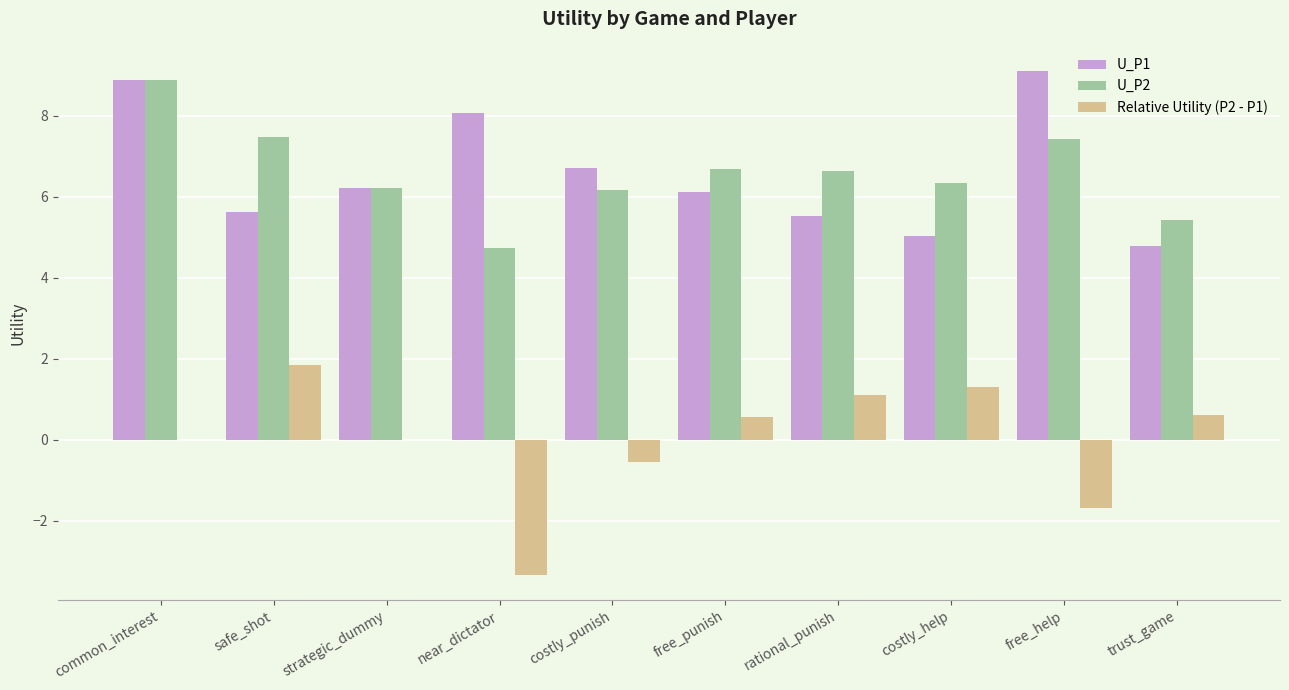

At which category is the sum across all series the highest?

common_interest